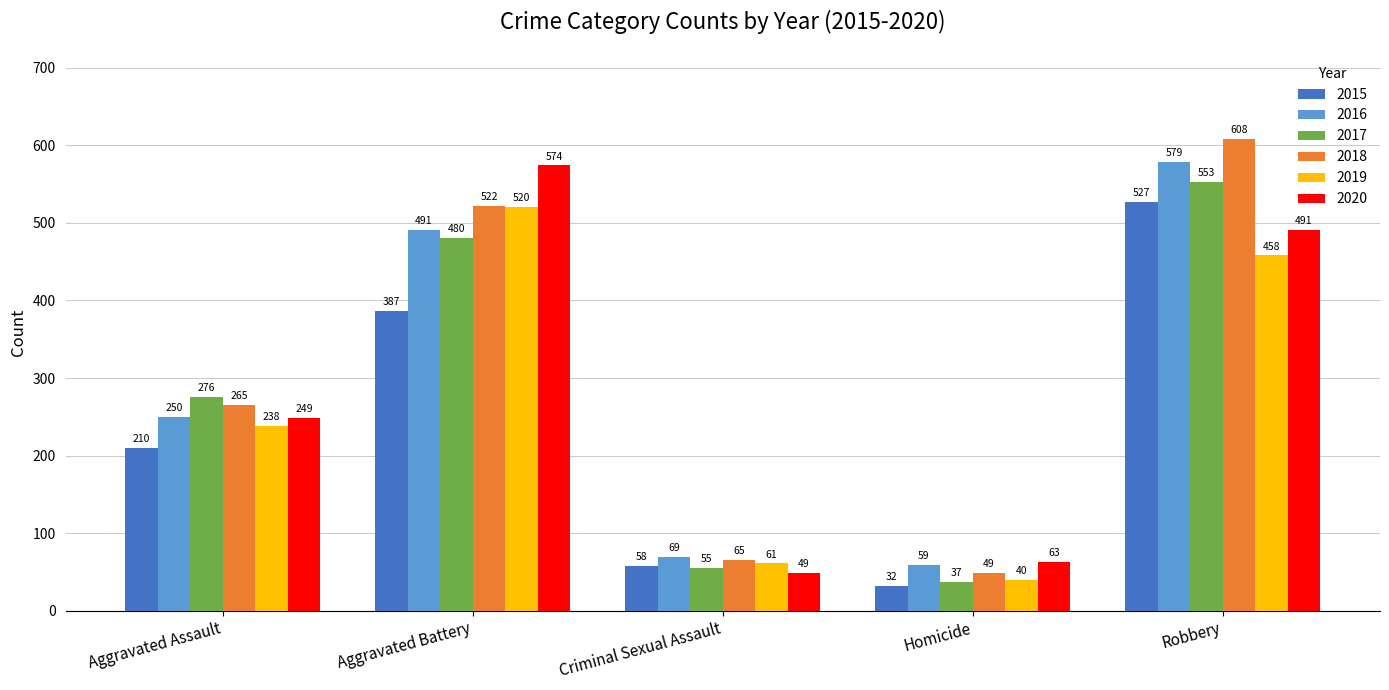

How many values in the 2016 series are below 250?

2